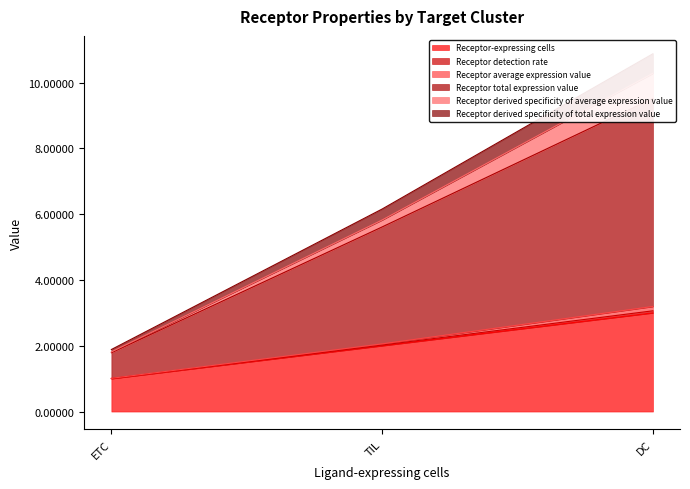

Rank the categories by Receptor total expression value value from highest to lowest.

DC, TIL, ETC